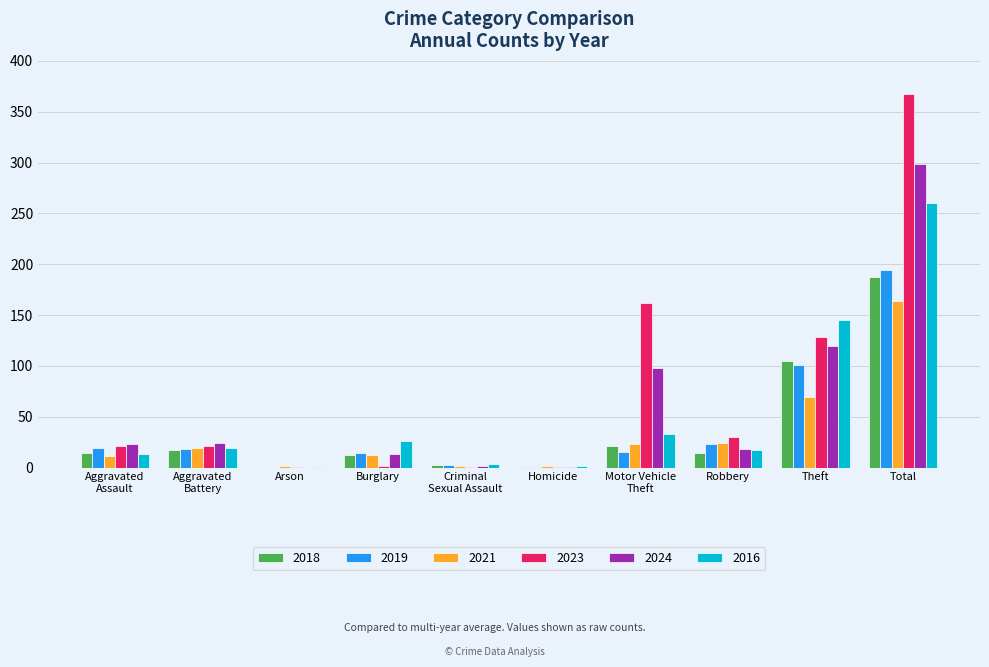

What is the maximum value for 2018?

187